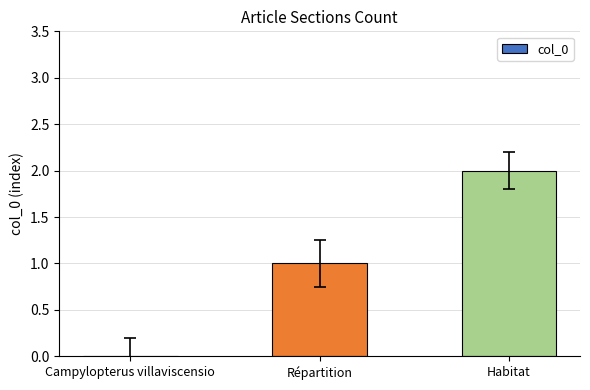

Reading left to right, extract all data points from this chart.

Campylopterus villaviscensio=0	Répartition=1	Habitat=2